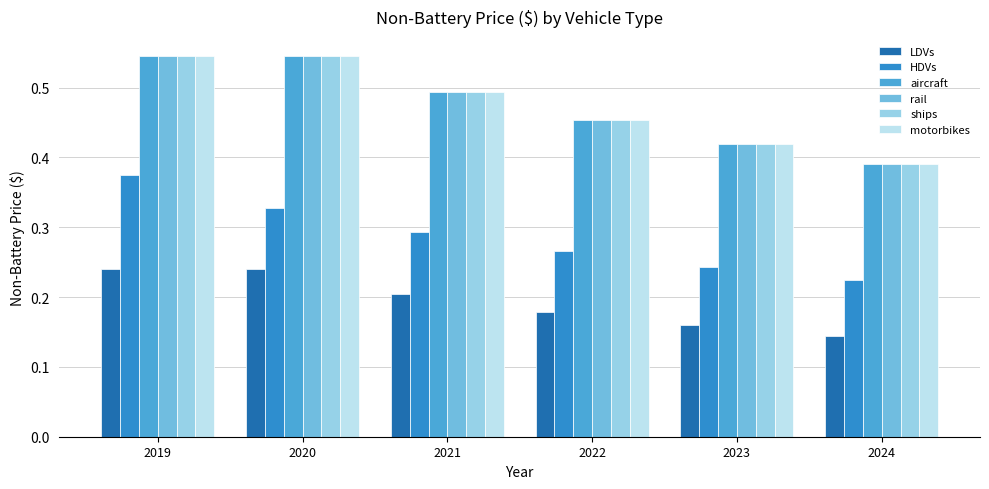

Reading left to right, list all the values displayed in this chart.

LDVs: 0.2	0.2	0.2	0.2	0.2	0.1
HDVs: 0.4	0.3	0.3	0.3	0.2	0.2
aircraft: 0.5	0.5	0.5	0.5	0.4	0.4
rail: 0.5	0.5	0.5	0.5	0.4	0.4
ships: 0.5	0.5	0.5	0.5	0.4	0.4
motorbikes: 0.5	0.5	0.5	0.5	0.4	0.4